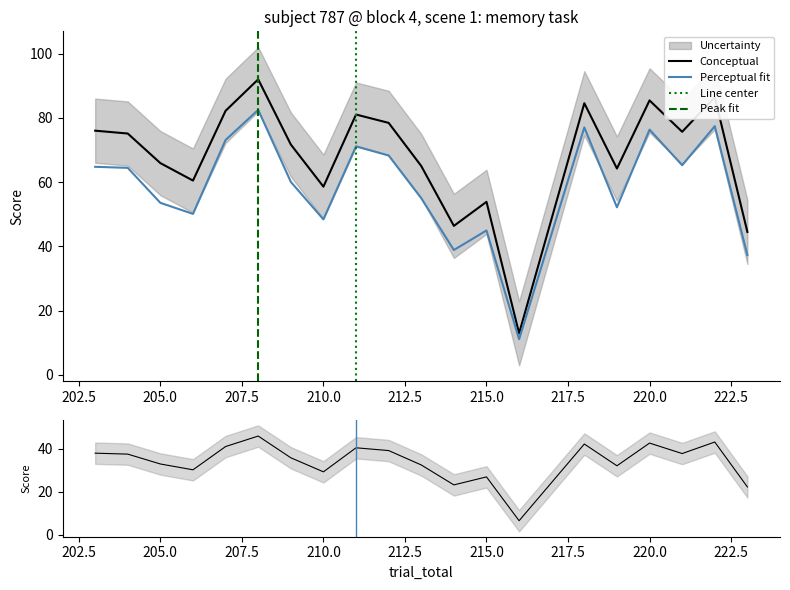

What is the difference between the maximum and minimum values in the uncertainty_upper series?

39.6